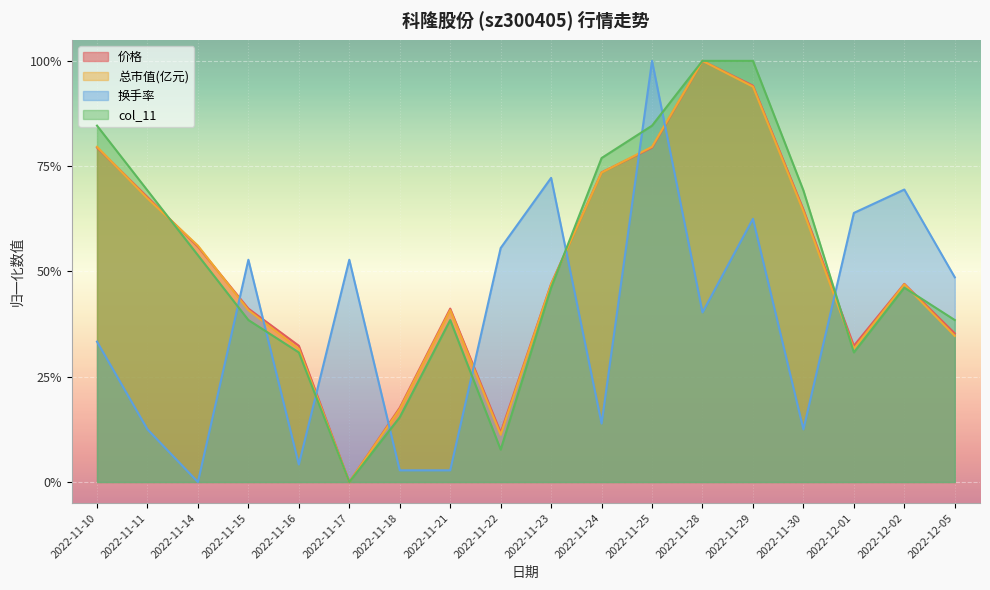

Rank the series by their maximum value, from lowest to highest.

价格, 总市值(亿元), 换手率, col_11